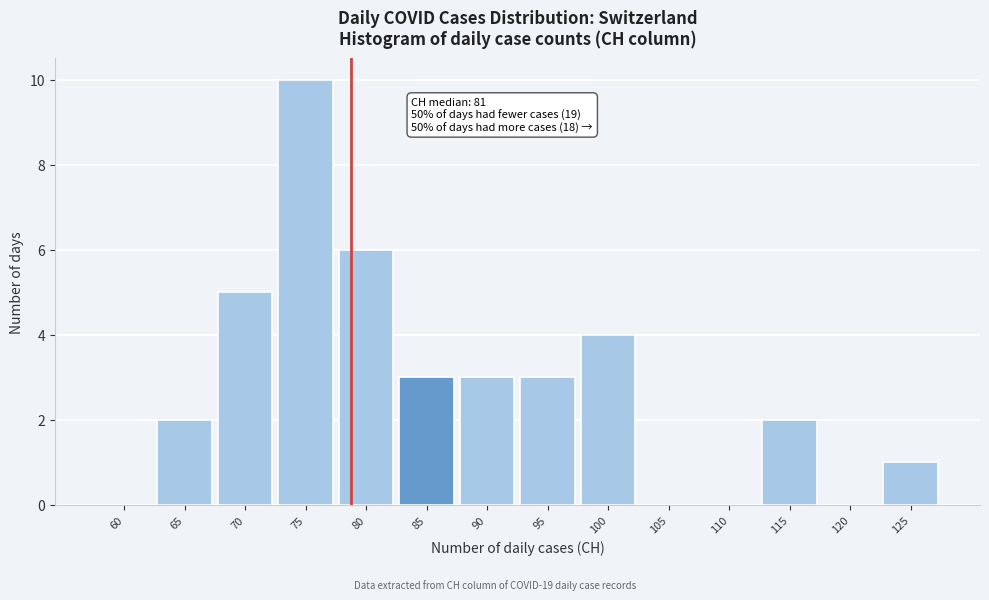

Reading left to right, list all the values displayed in this chart.

60=0	65=2	70=5	75=10	80=6	85=3	90=3	95=3	100=4	105=0	110=0	115=2	120=0	125=1